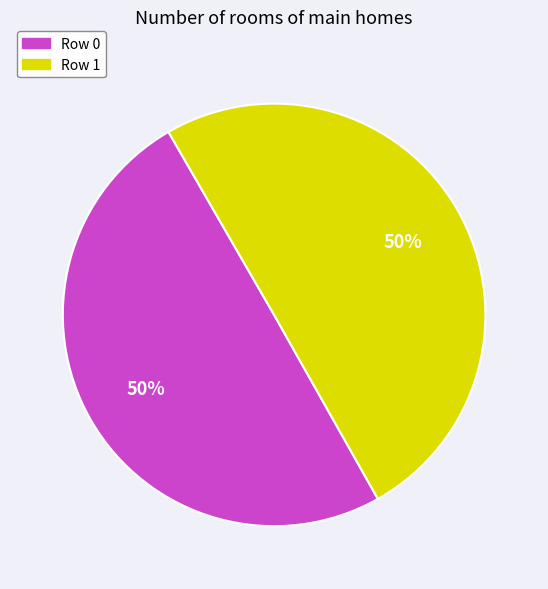

To the nearest percent, what is the average slice percentage?

50%